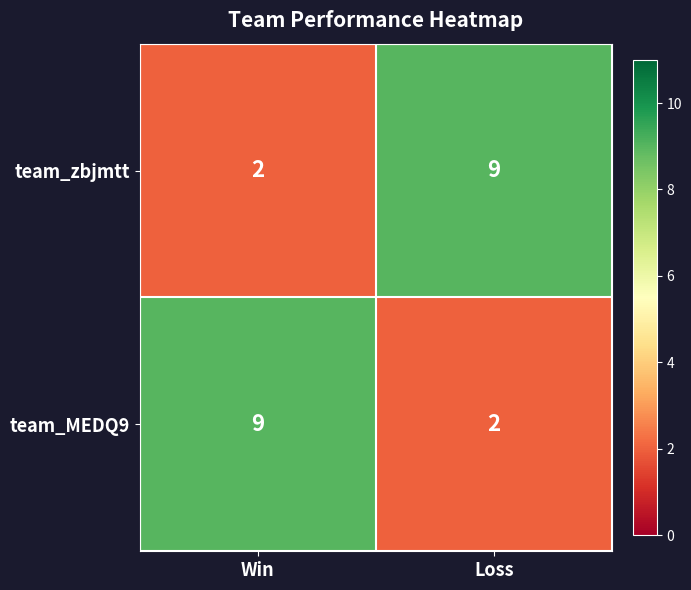

What is the greatest value displayed?

9